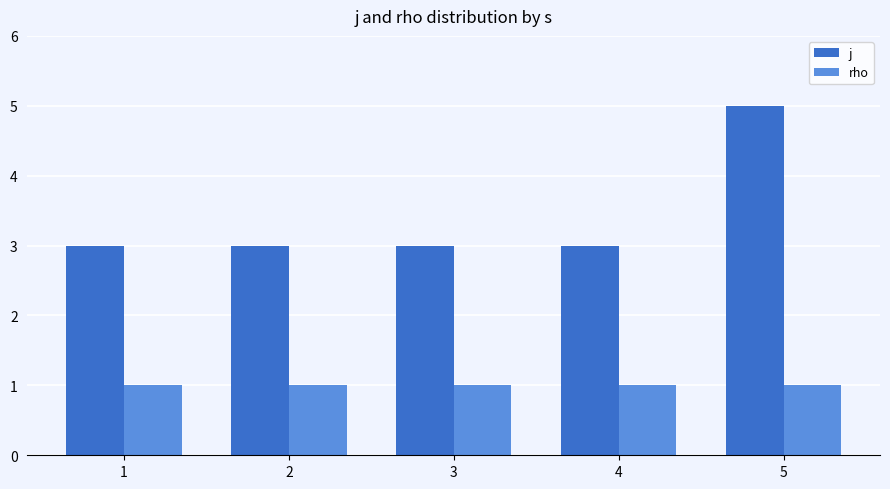

Rank the series at 2 from highest to lowest value.

j, rho